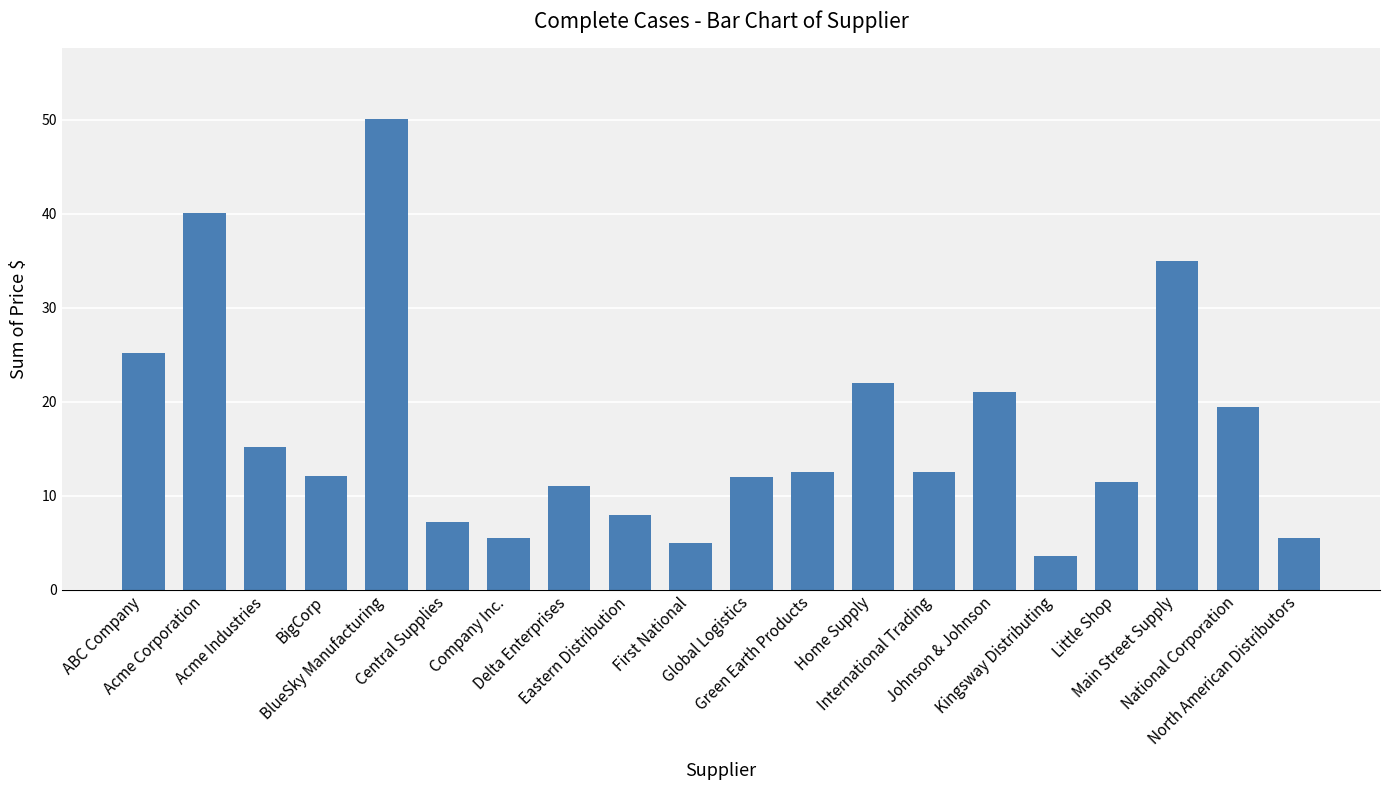

Count the number of categories in the chart.

20